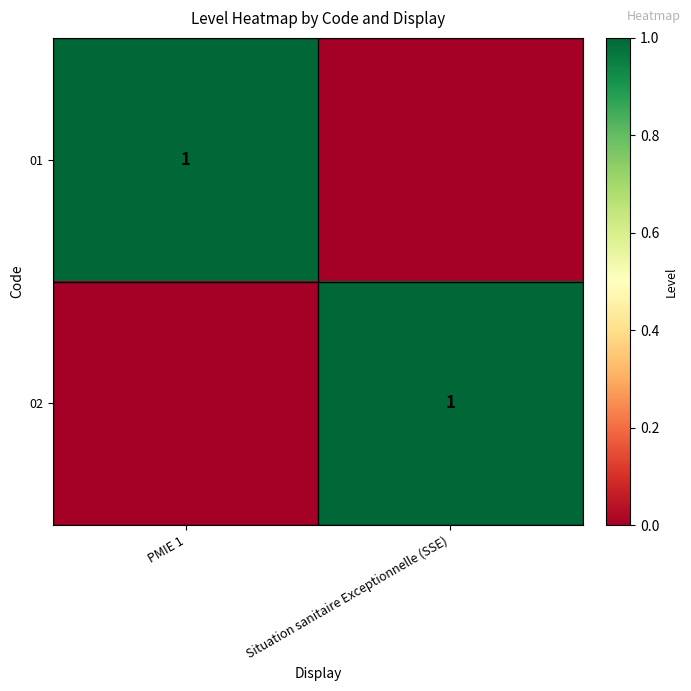

Is it true that 02 equals 1 at Situation sanitaire Exceptionnelle (SSE)?

True